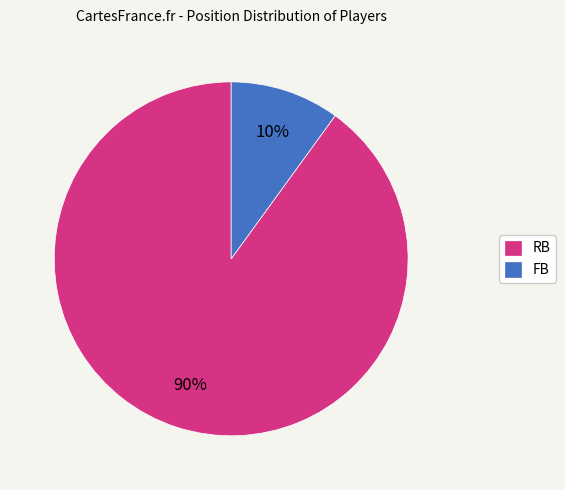

Rank the categories by value from lowest to highest.

FB, RB